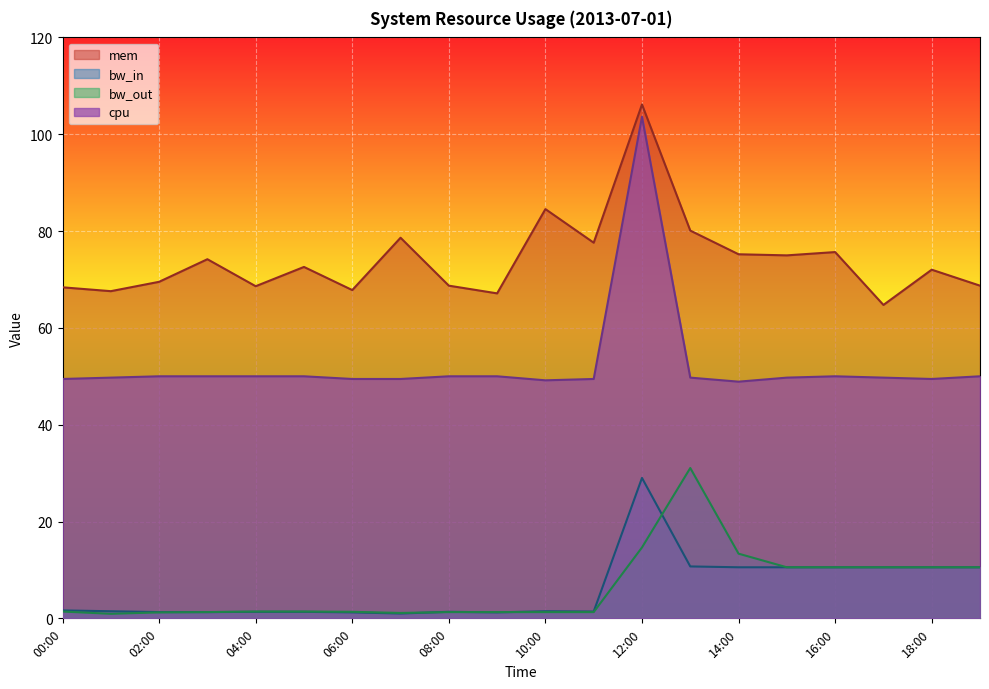

What is the sum of the bw_in values at 18:00 and 17:00?

21.1